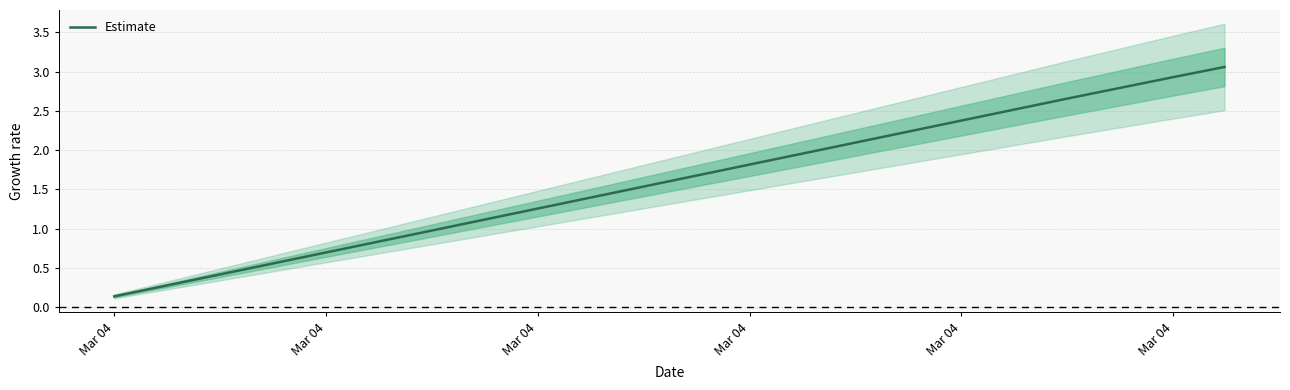

Where does the data first go above 1?

Mar 04